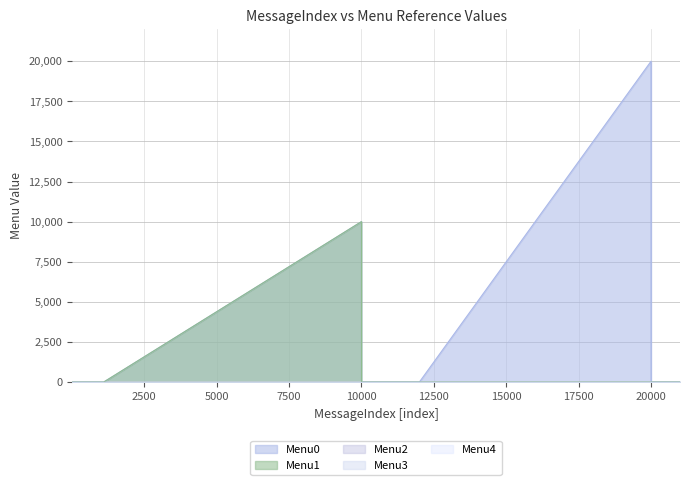

True or false: Menu0 and Menu2 cross at least once.

False